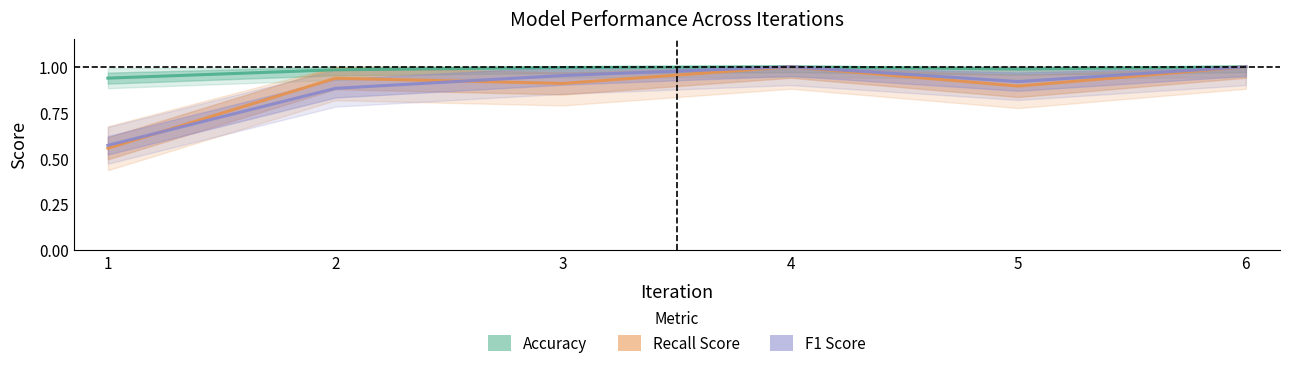

Between 5 and 4, which is larger?

4